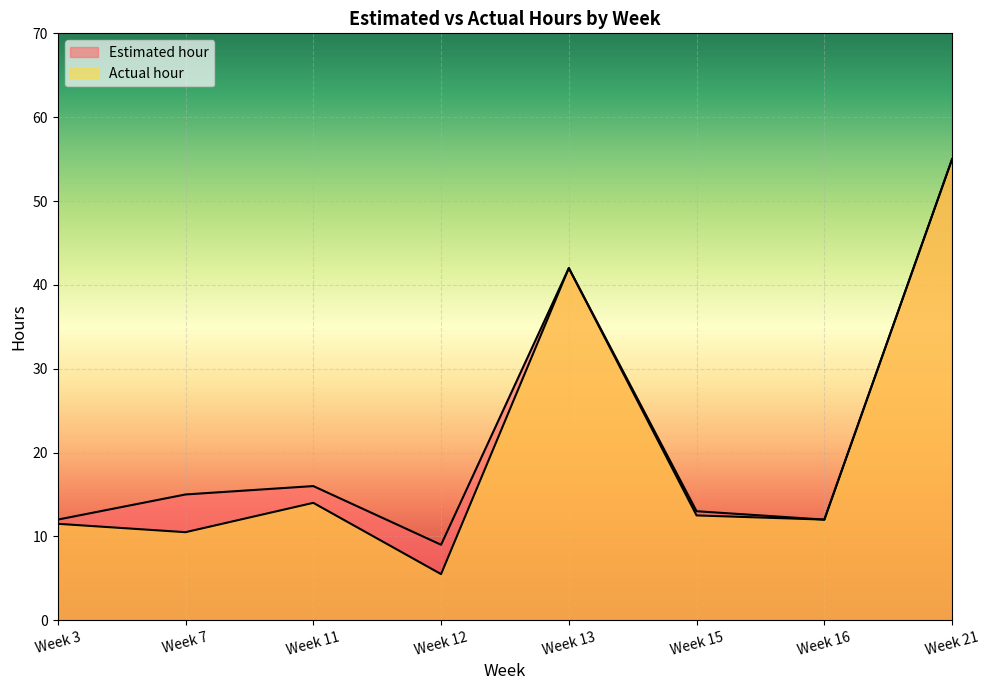

How many data points in Actual hour are above 12?

4